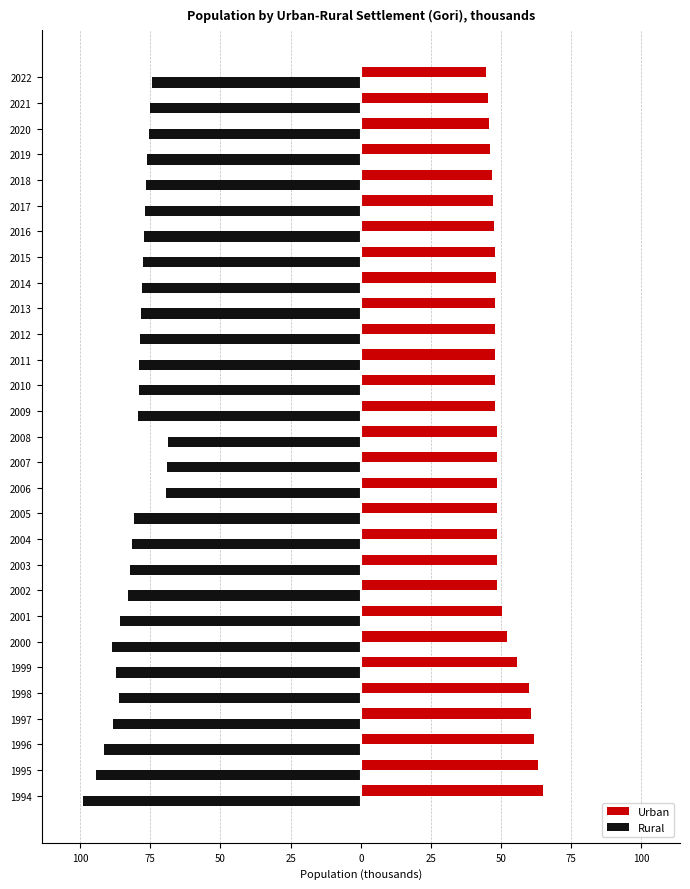

What are all the series names shown in the legend?

Urban, Rural